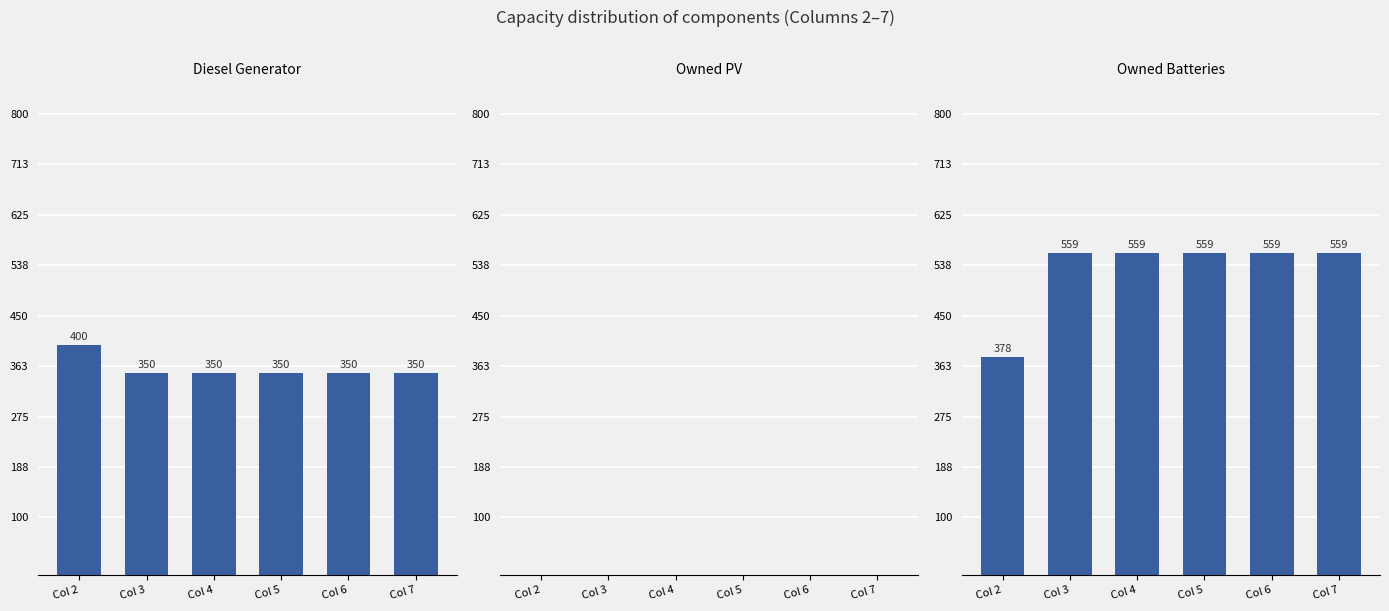

Are the bars horizontal?

No